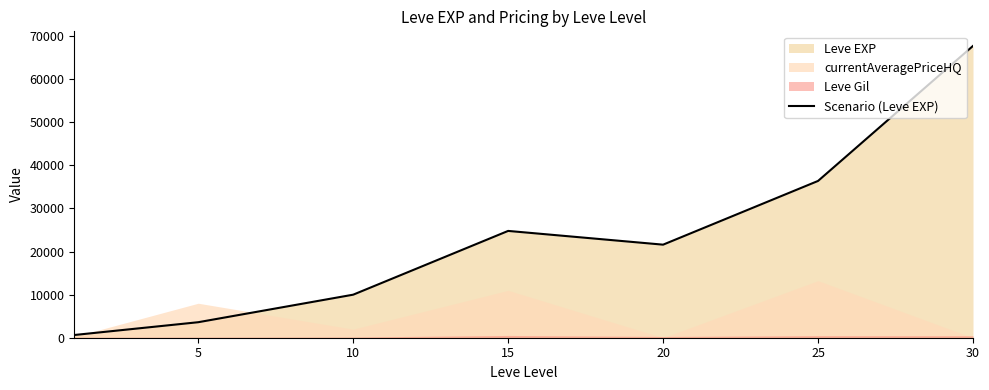

The value of Scenario (Leve EXP) at 10 is 9990. True or false?

True